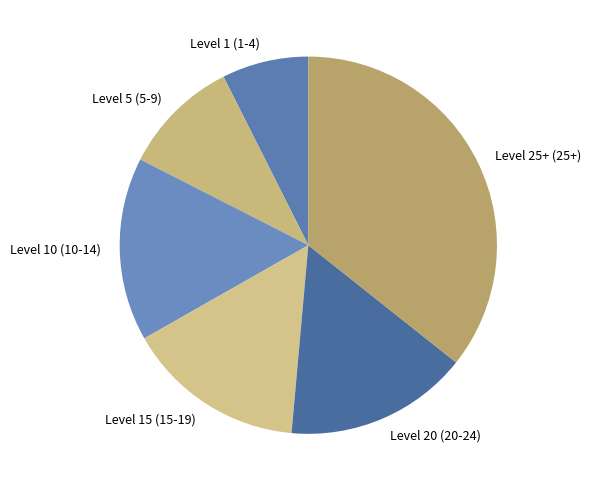

Does any single category account for the majority?

No